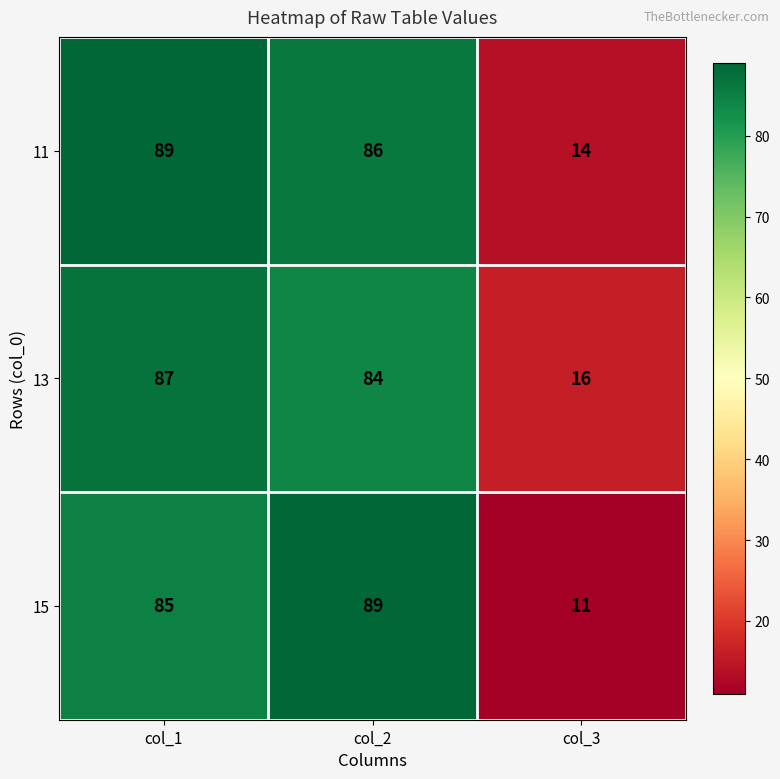

Rank the series by their average value, from highest to lowest.

11, 13, 15